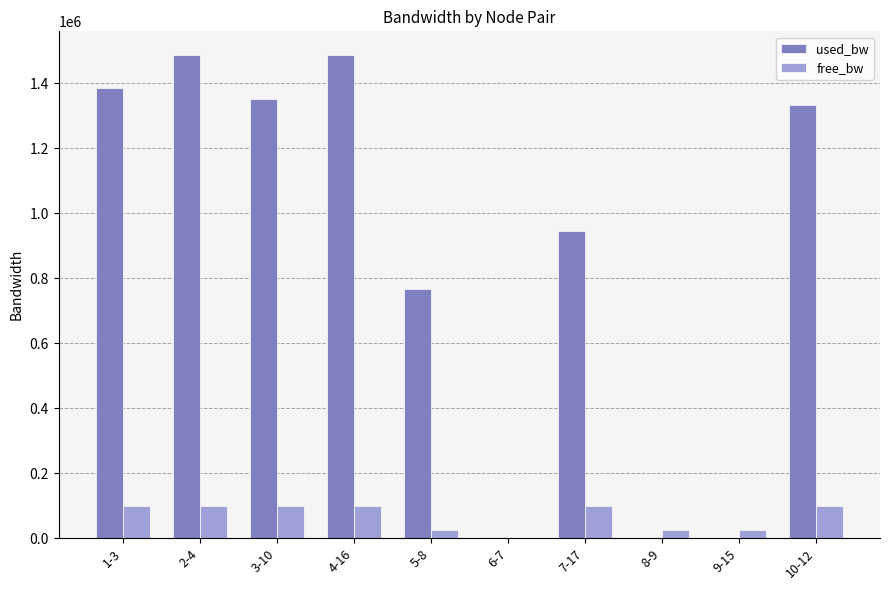

The value of used_bw at 10-12 is 1750218.9. True or false?

False